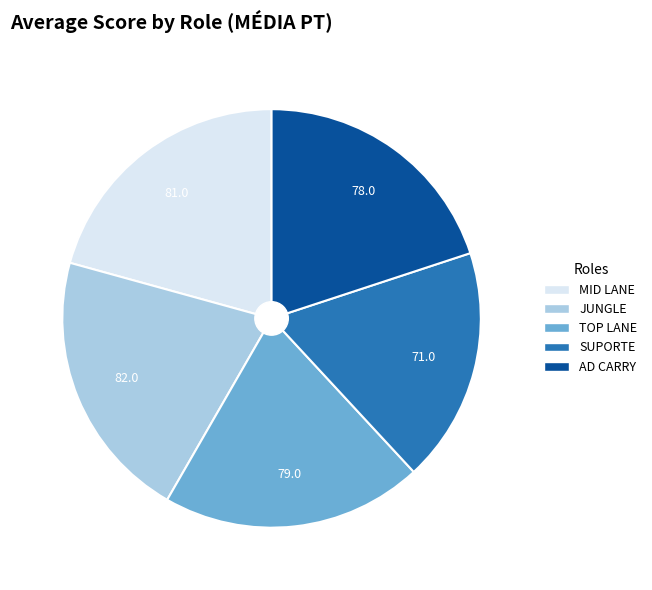

Does JUNGLE account for over 50% of the chart?

No